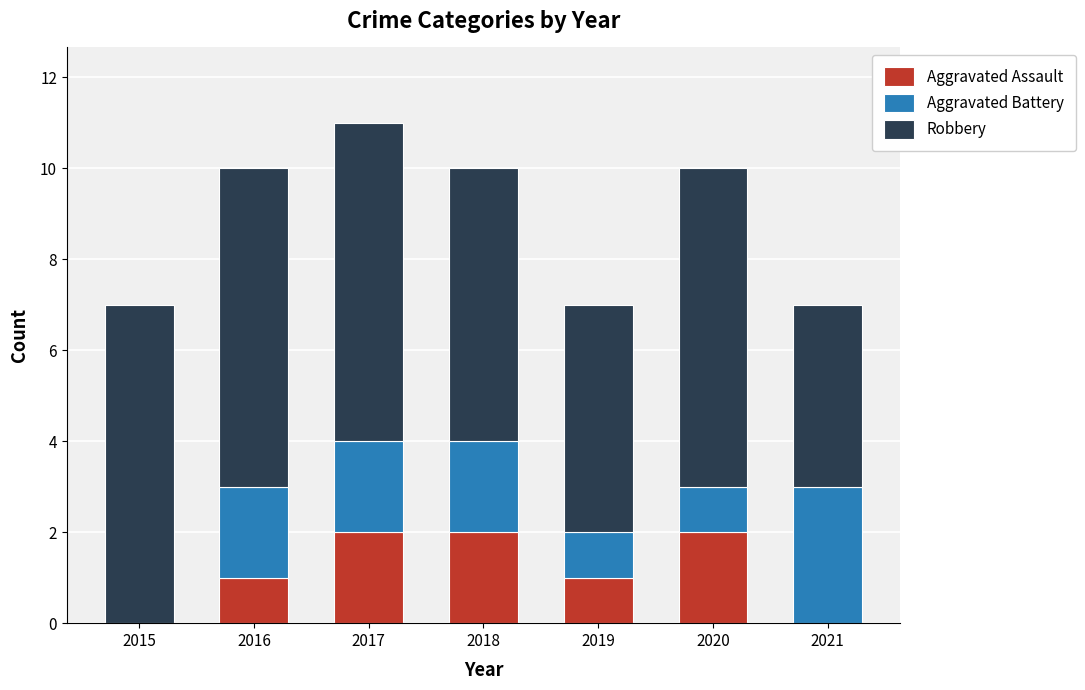

Reading right to left, transcribe the values for Aggravated Assault.

2021=0	2020=2	2019=1	2018=2	2017=2	2016=1	2015=0